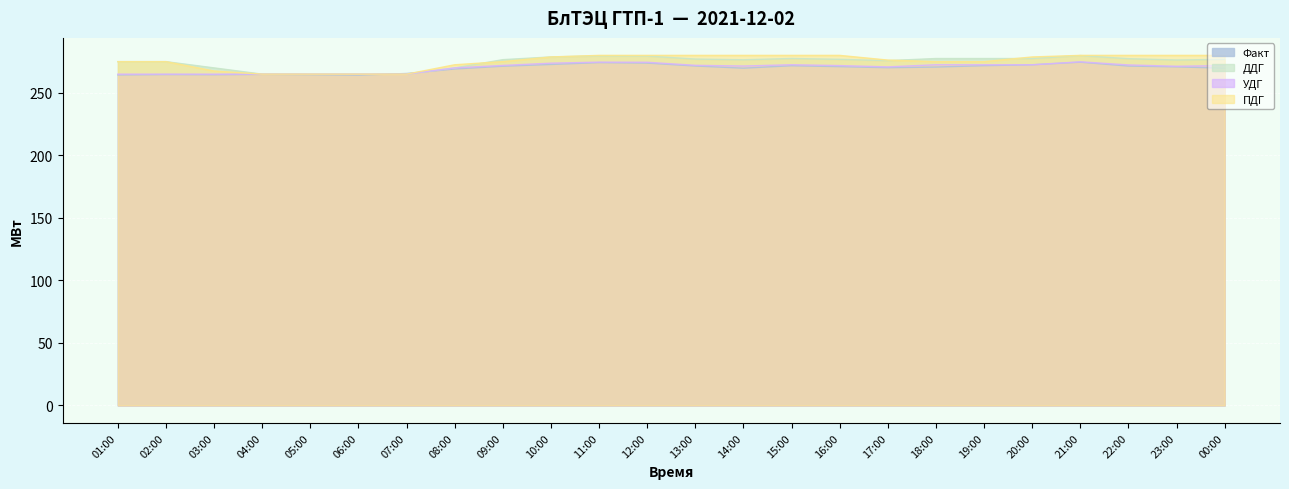

The ДДГ series shows 265.0 at 07:00. True or false?

True